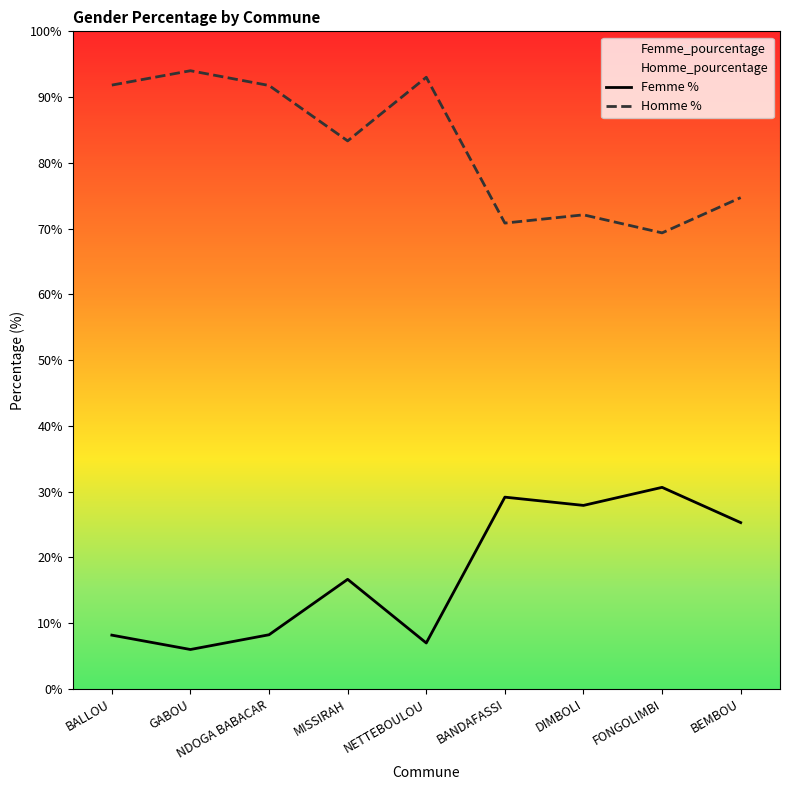

How many interior local valleys does the Femme % series have?

3